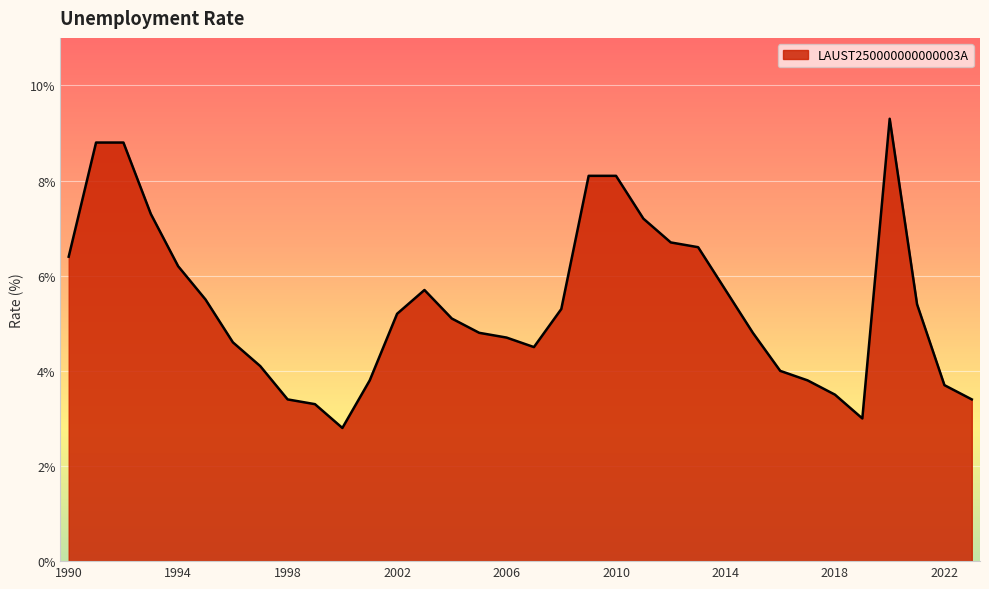

What is the greatest value displayed?

9.3